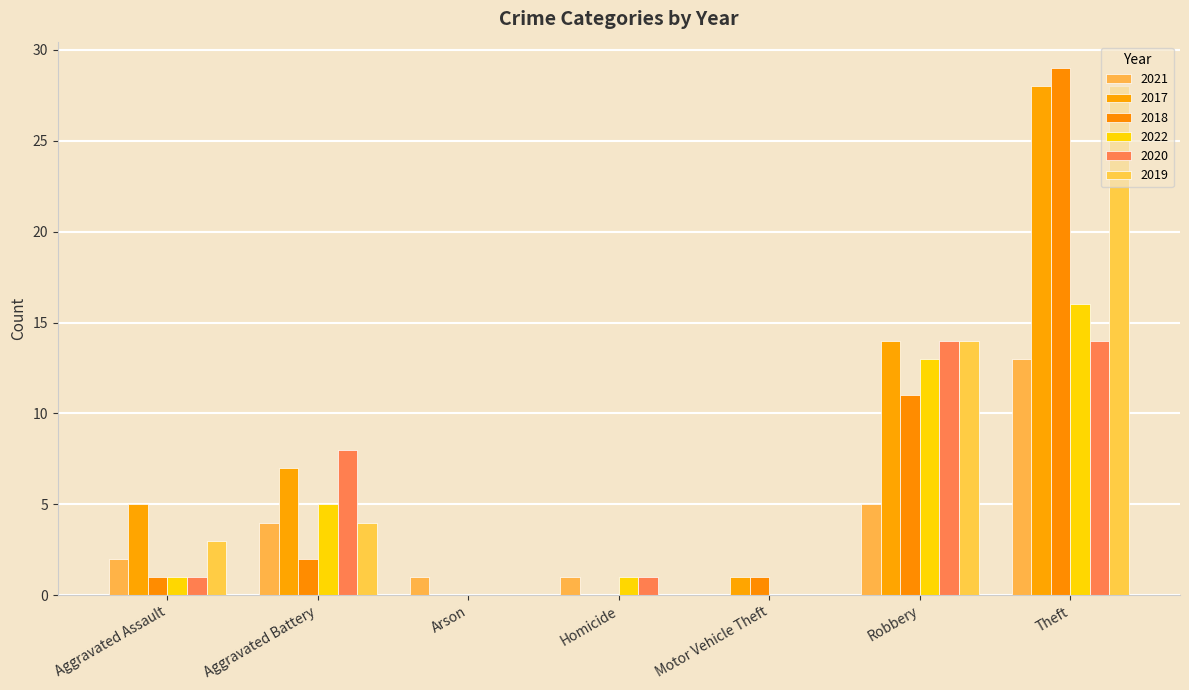

What is the sum of all 2017 values?

55